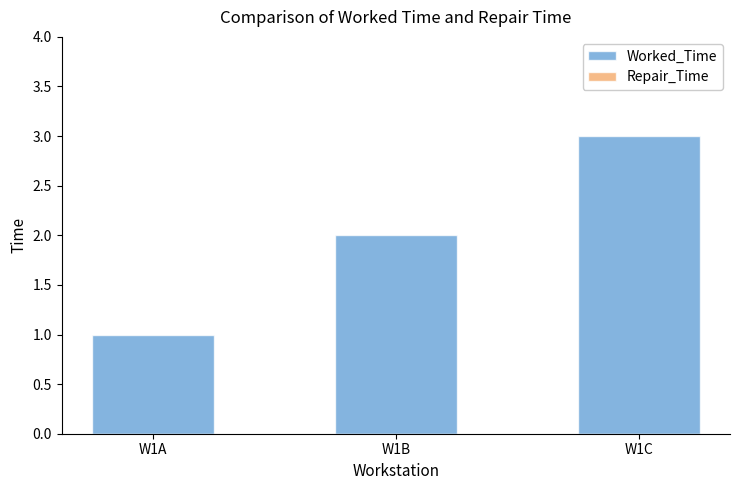

Count the number of categories in the chart.

3